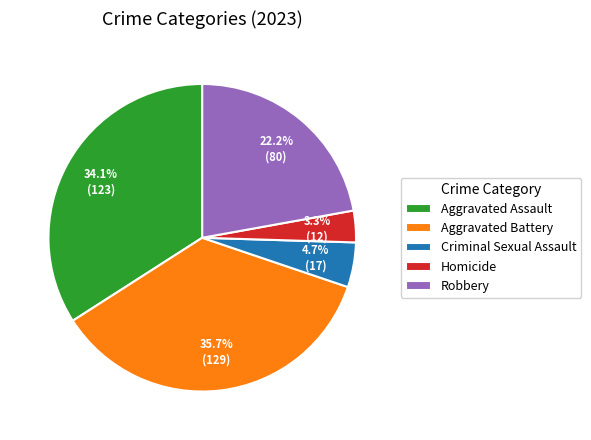

Is it true that Aggravated Assault is 34% of the pie?

True